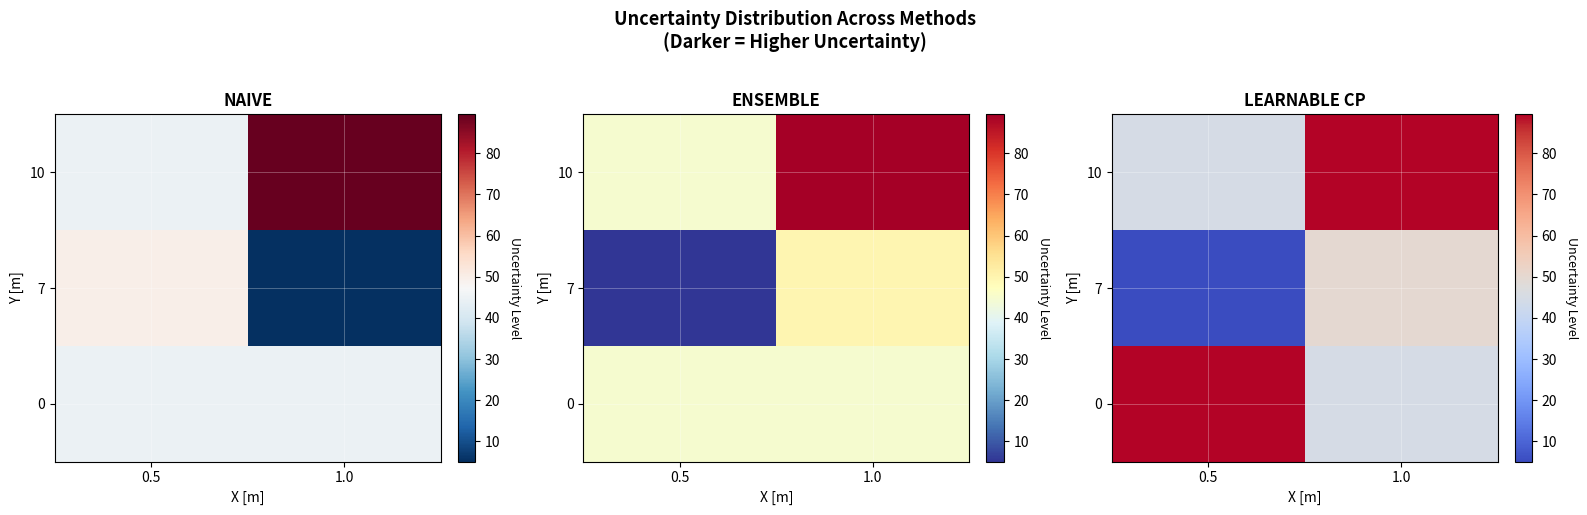

At which label does 7 reach its peak?

1.0